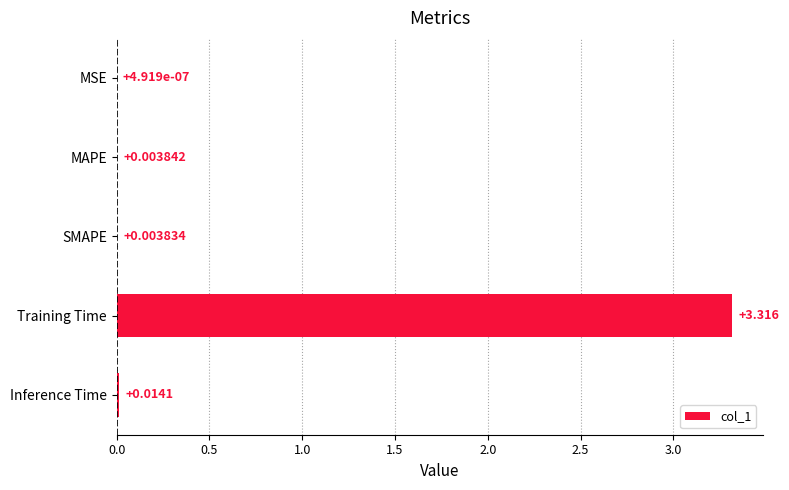

At which label is the value closest to 1?

Inference Time